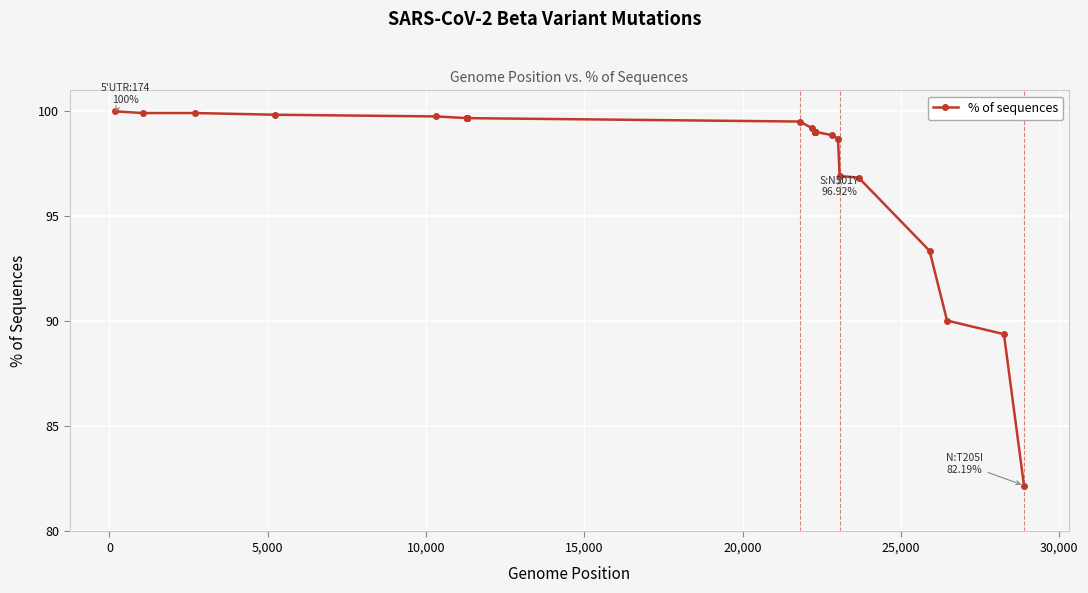

What is the greatest value displayed?

100.0